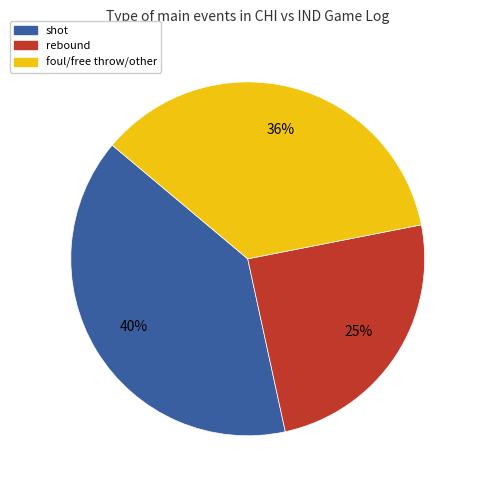

Is there any slice that represents more than half of the pie?

No